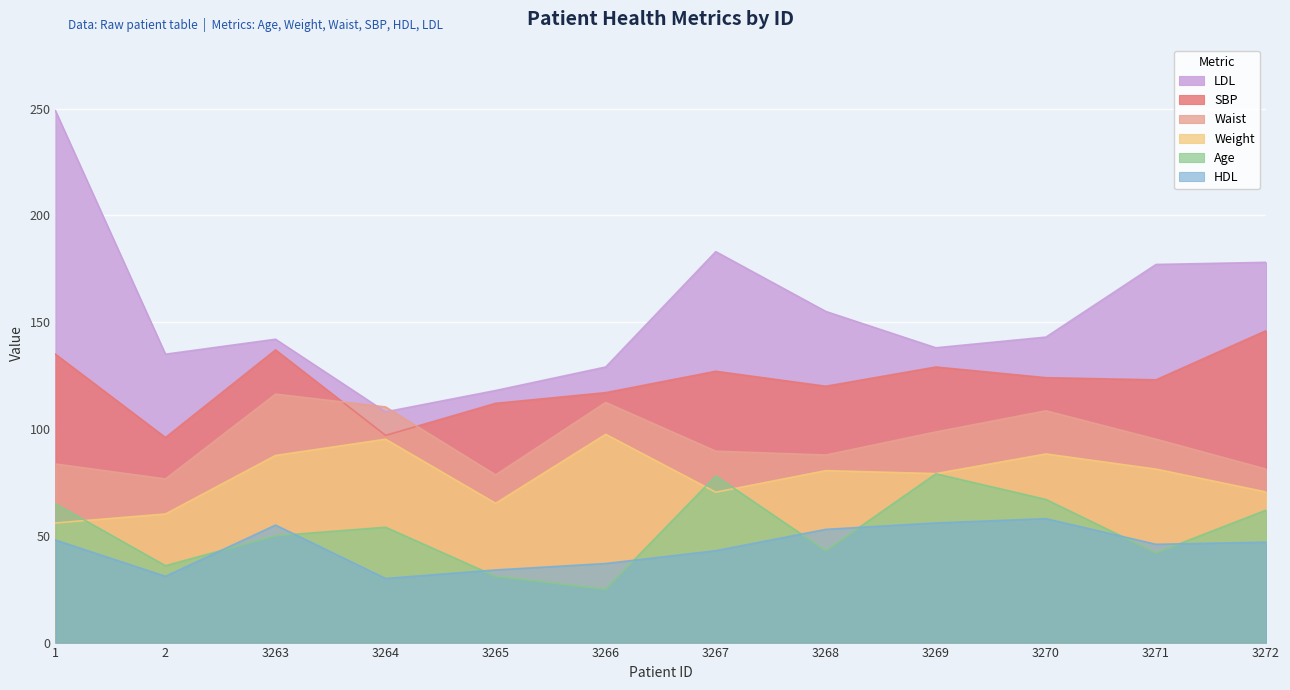

Where is SBP nearest to the value 121?

3268